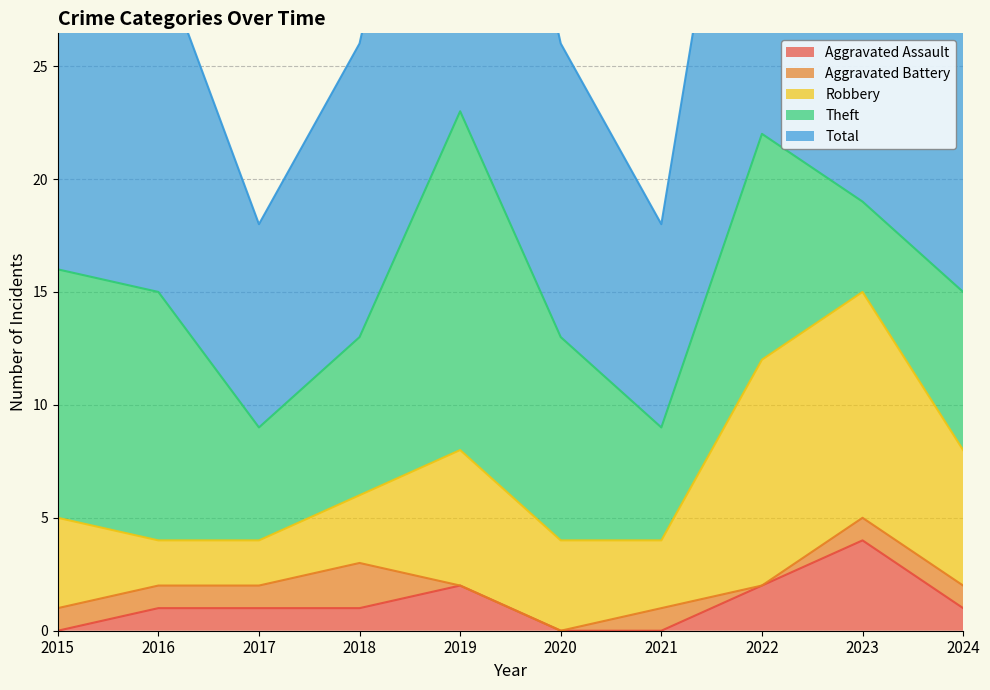

How many data points does each series have?

10